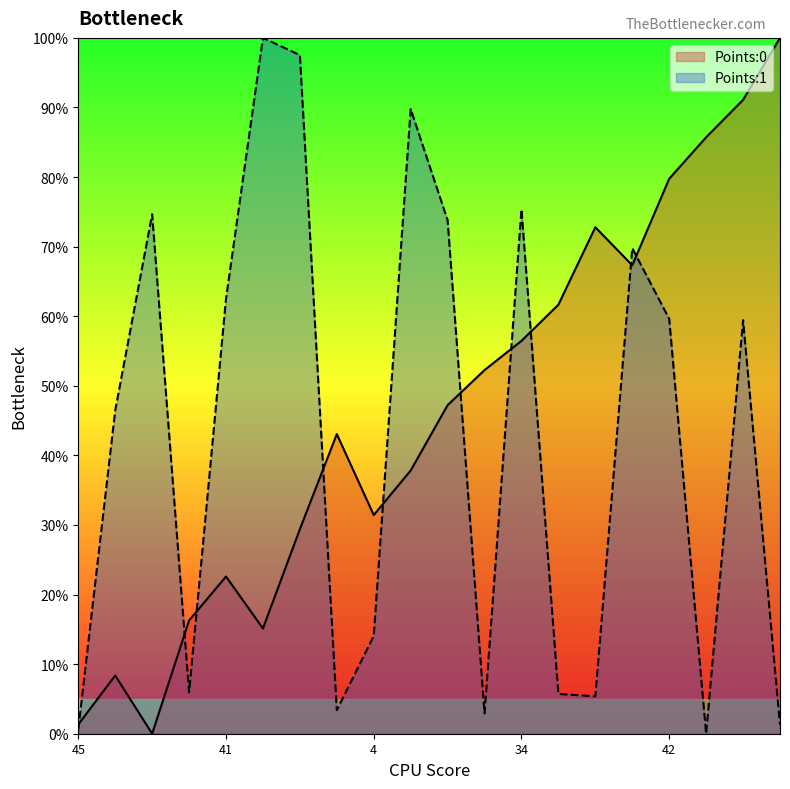

How many lines are shown in the chart?

2